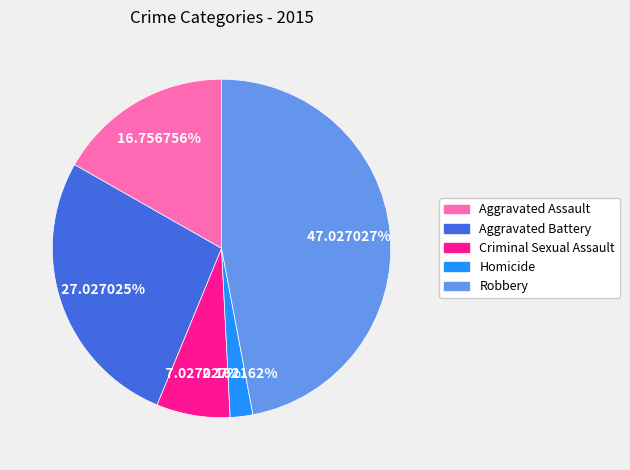

Does Aggravated Battery account for over 50% of the chart?

No